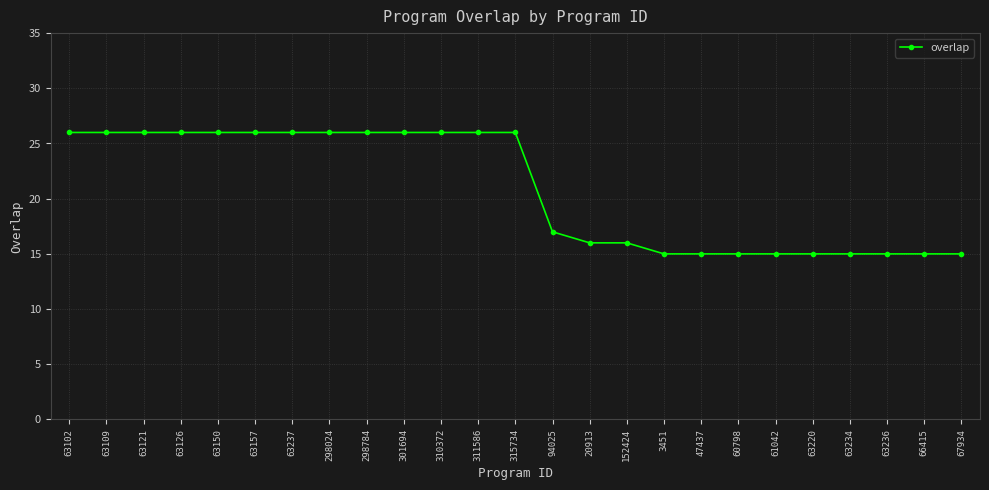

What is the difference between the maximum and second lowest values?

11